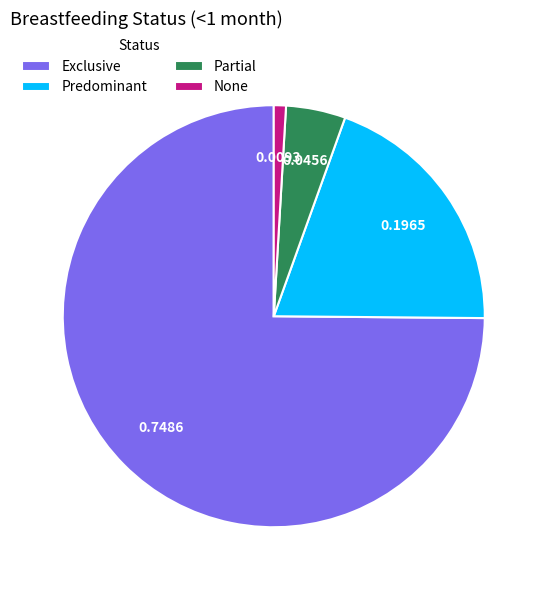

How many segments does this pie chart have?

4